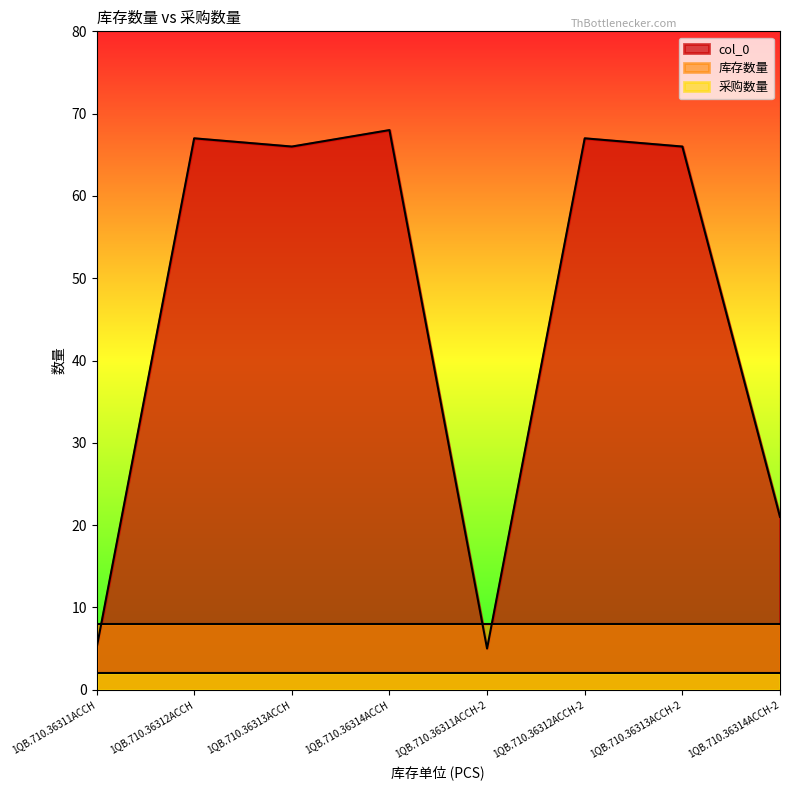

What position from the left is 1QB.710.36313ACCH-2?

7